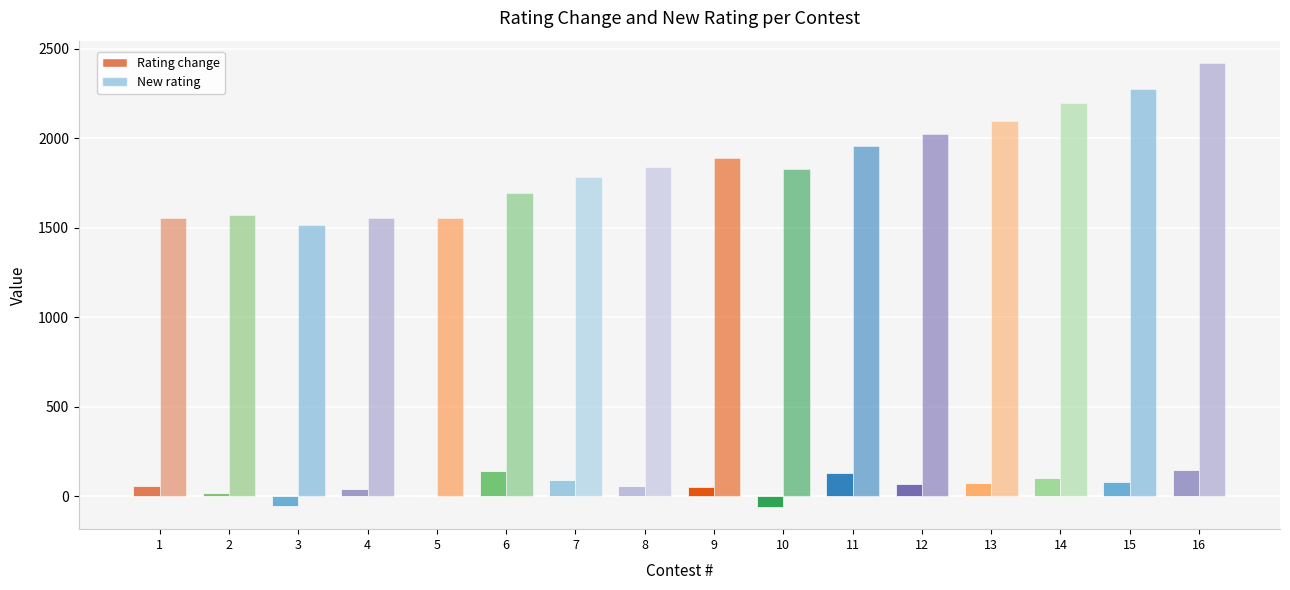

Is it true that New rating equals 1553 at 5?

True